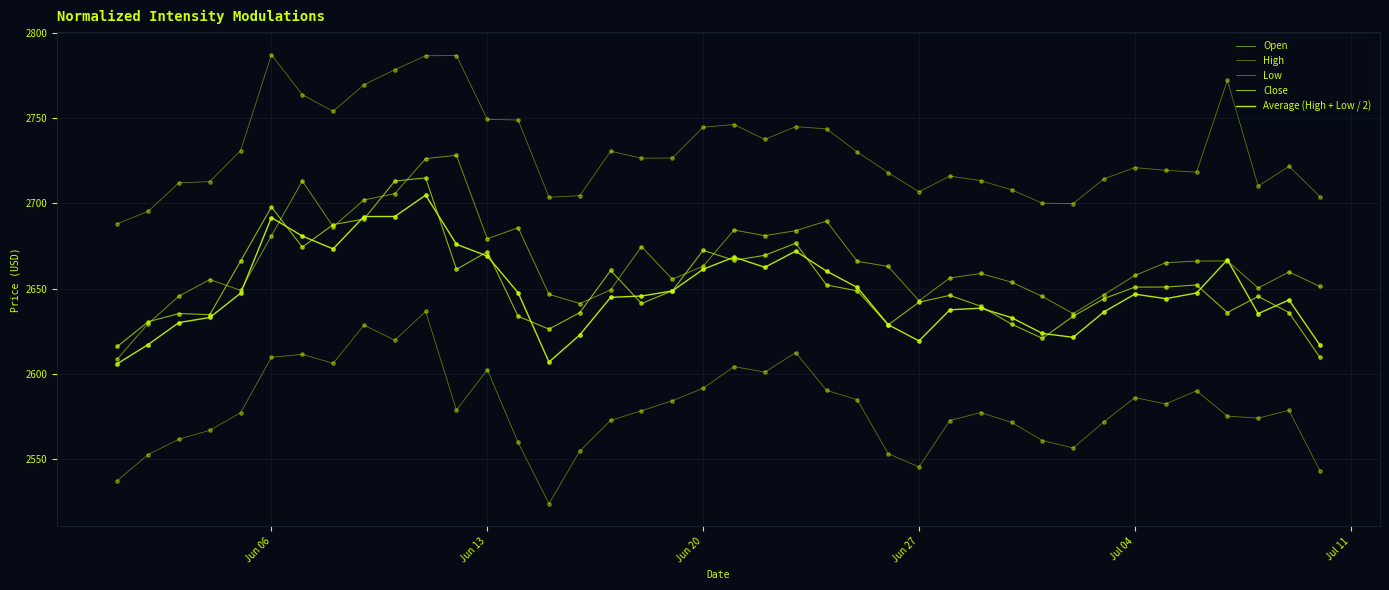

Which series has the largest total across all categories?

High